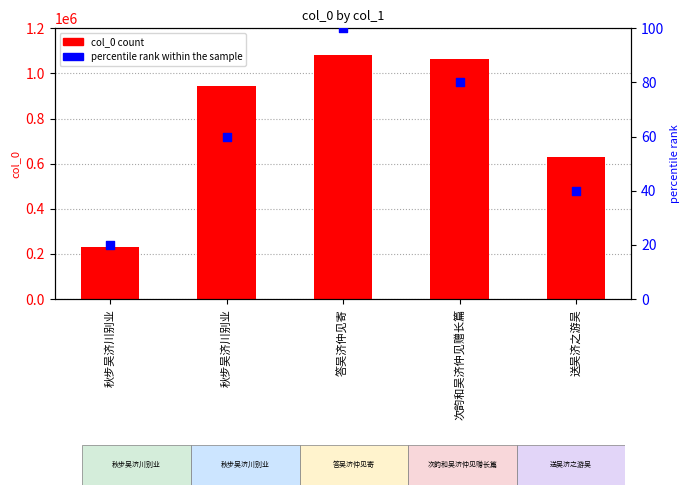

Is the value of percentile rank within the sample at 秋步吴济川别业 greater than the value of col_0 at 秋步吴济川别业?

No